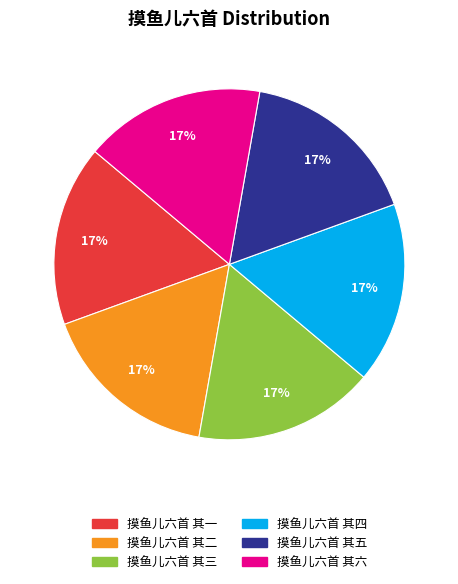

Is there any slice that represents more than half of the pie?

No